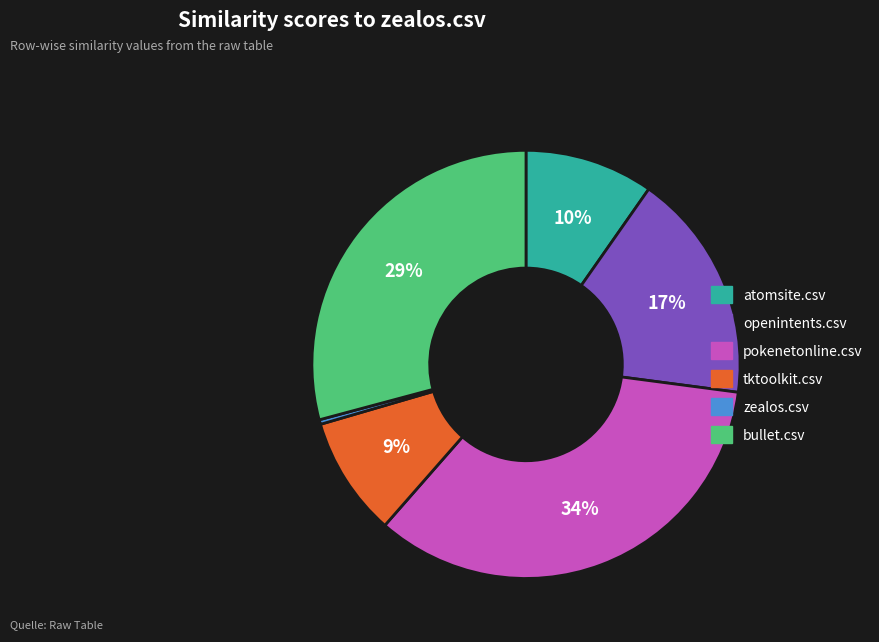

Is there a majority slice in this chart?

No